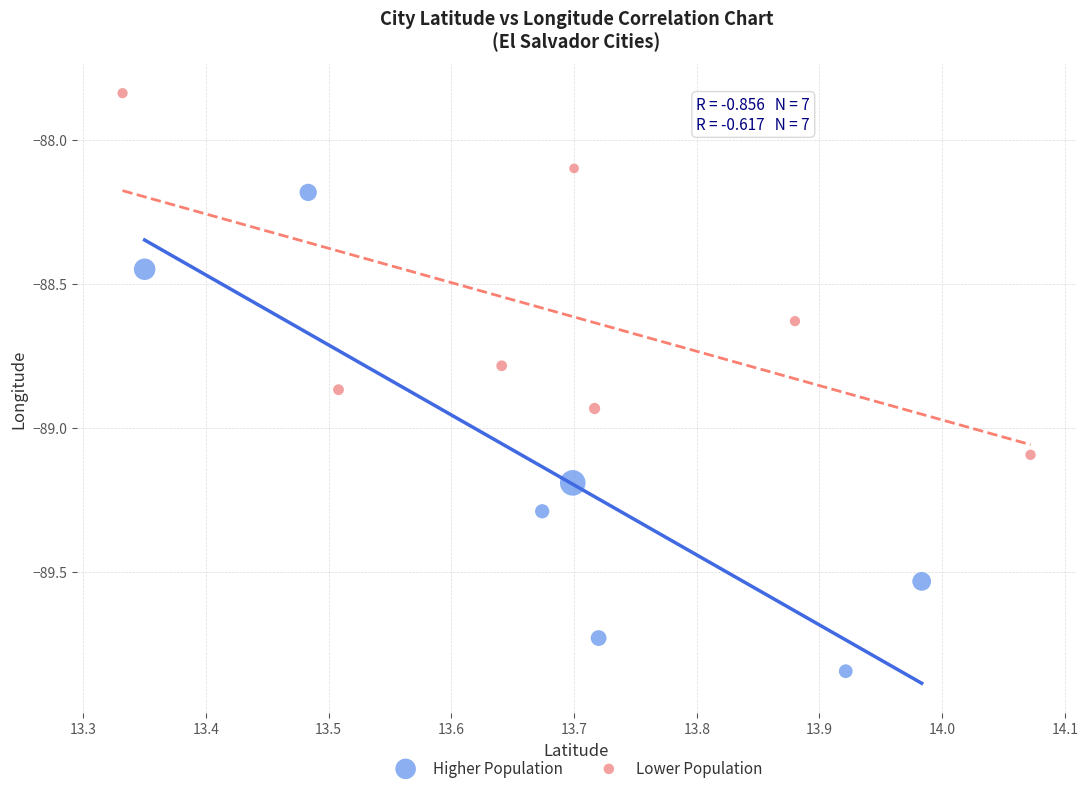

Which series reaches the minimum Y coordinate?

Higher Population